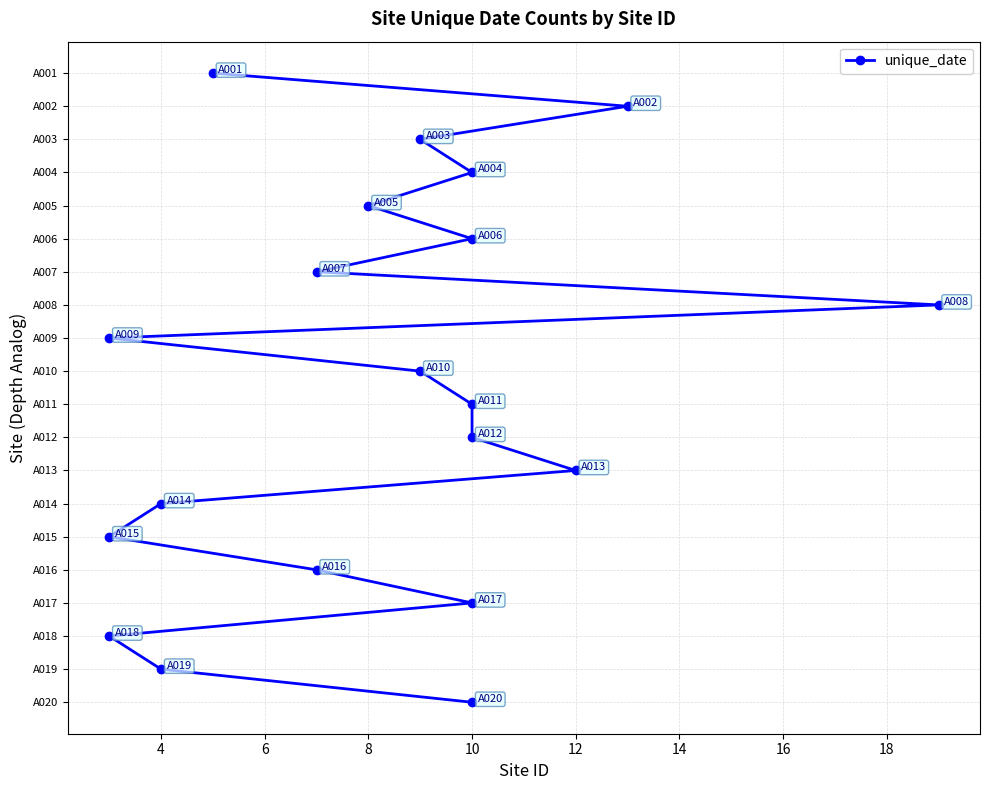

What is the label of the 9th point from the right?

10